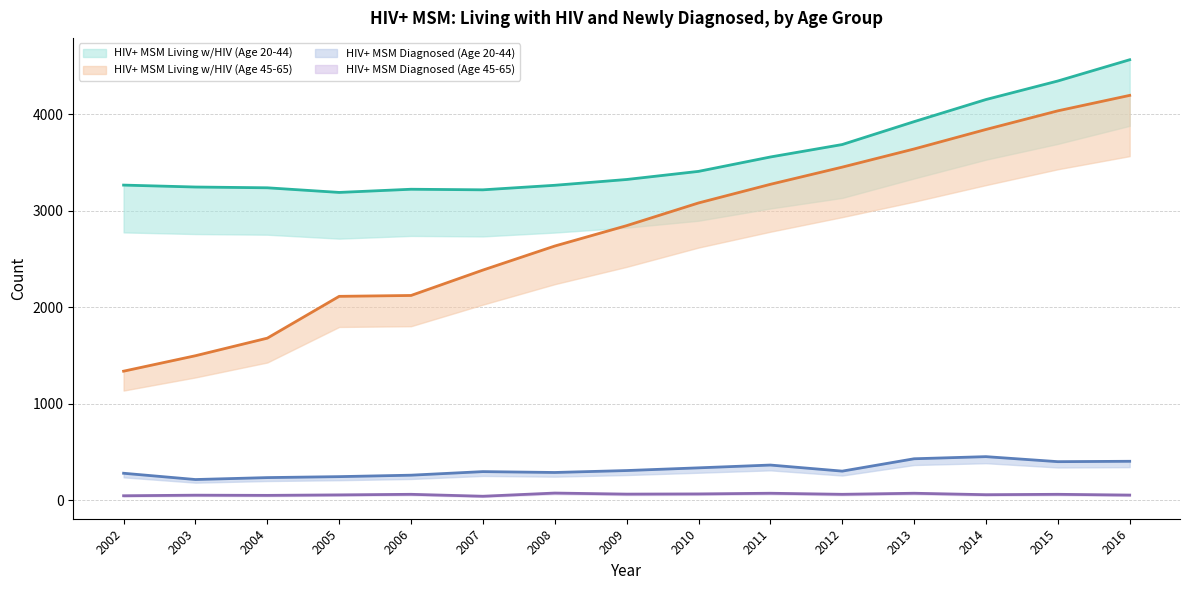

What is the difference between the highest and lowest values at 2007?

3173